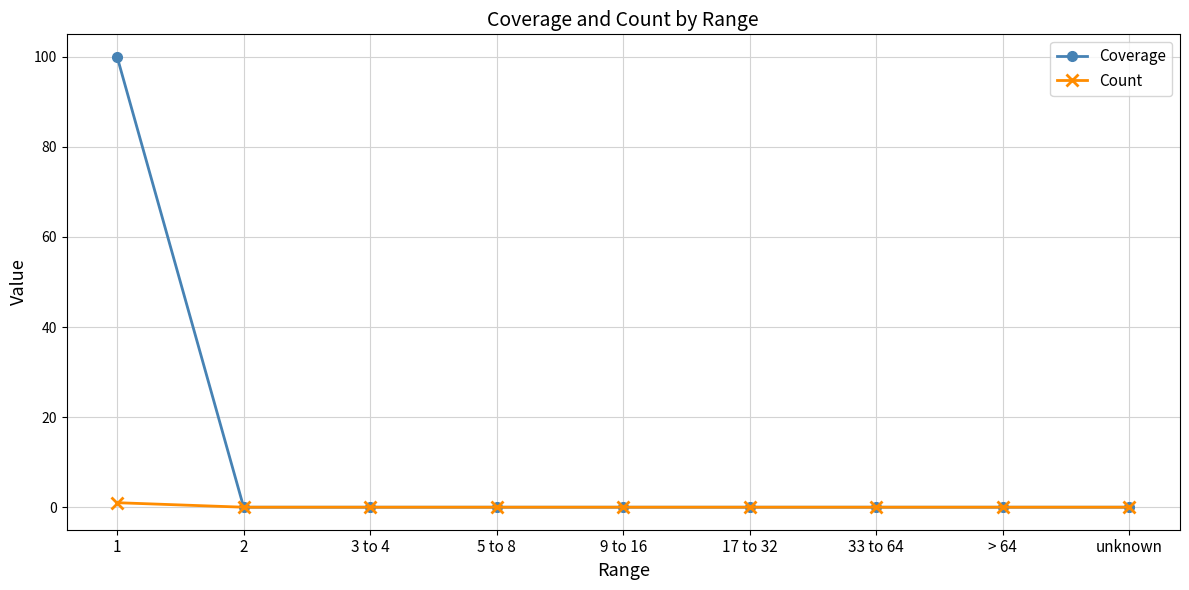

Which series has the largest total across all categories?

Coverage